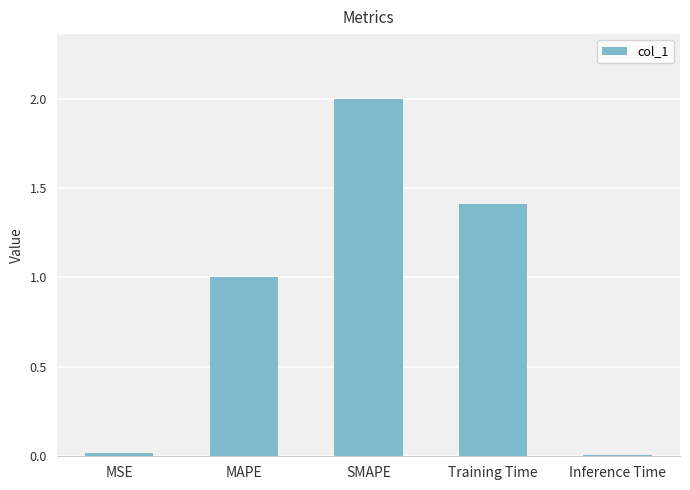

Is it true that the value at SMAPE is 3.4?

False